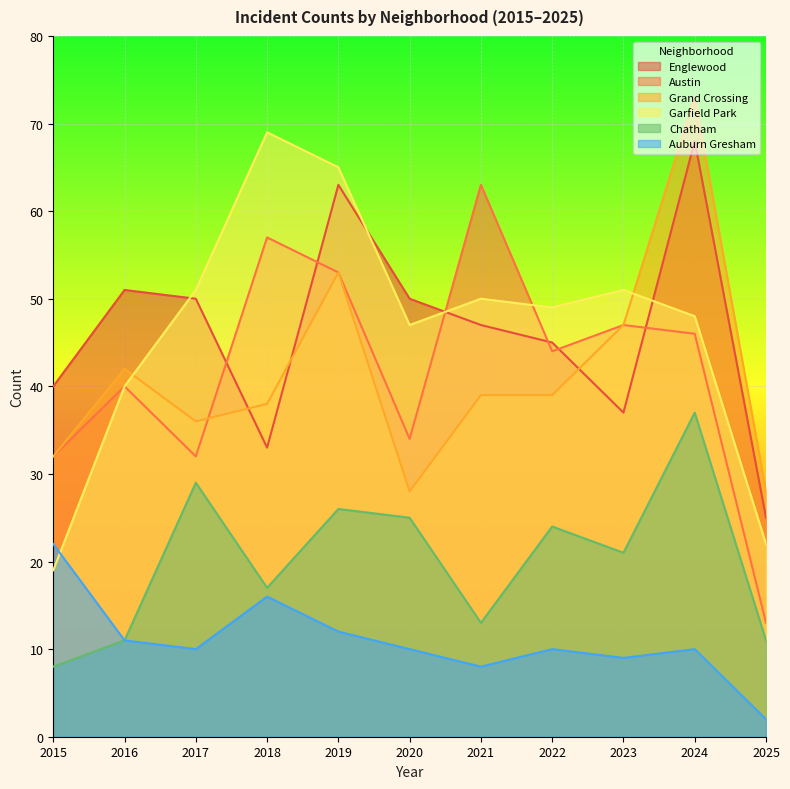

Reading left to right, extract all data points from this chart.

Englewood: 40	51	50	33	63	50	47	45	37	68	25
Austin: 32	40	32	57	53	34	63	44	47	46	13
Grand Crossing: 32	42	36	38	53	28	39	39	47	73	28
Garfield Park: 19	40	51	69	65	47	50	49	51	48	22
Chatham: 8	11	29	17	26	25	13	24	21	37	11
Auburn Gresham: 22	11	10	16	12	10	8	10	9	10	2